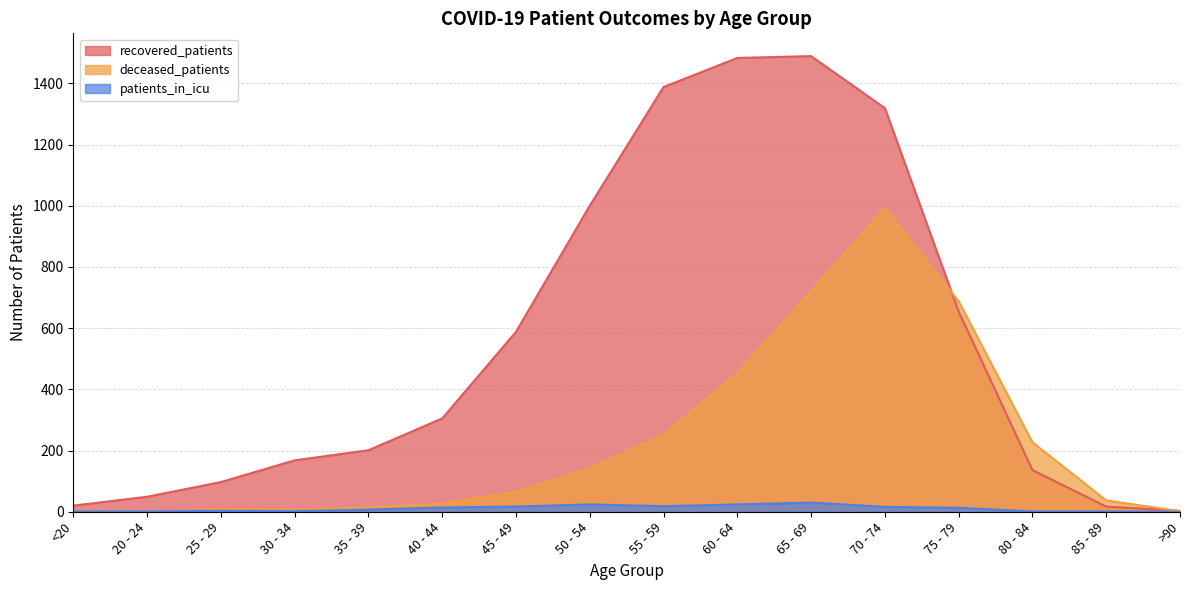

At which label does recovered_patients reach its peak?

65 - 69